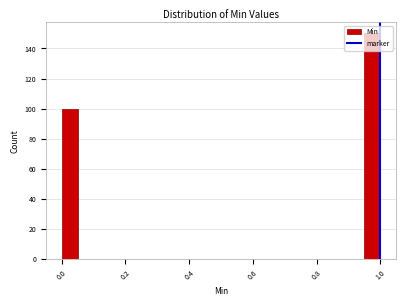

Read against the x-axis, roughly where is the centre of the tallest bar?

0.98